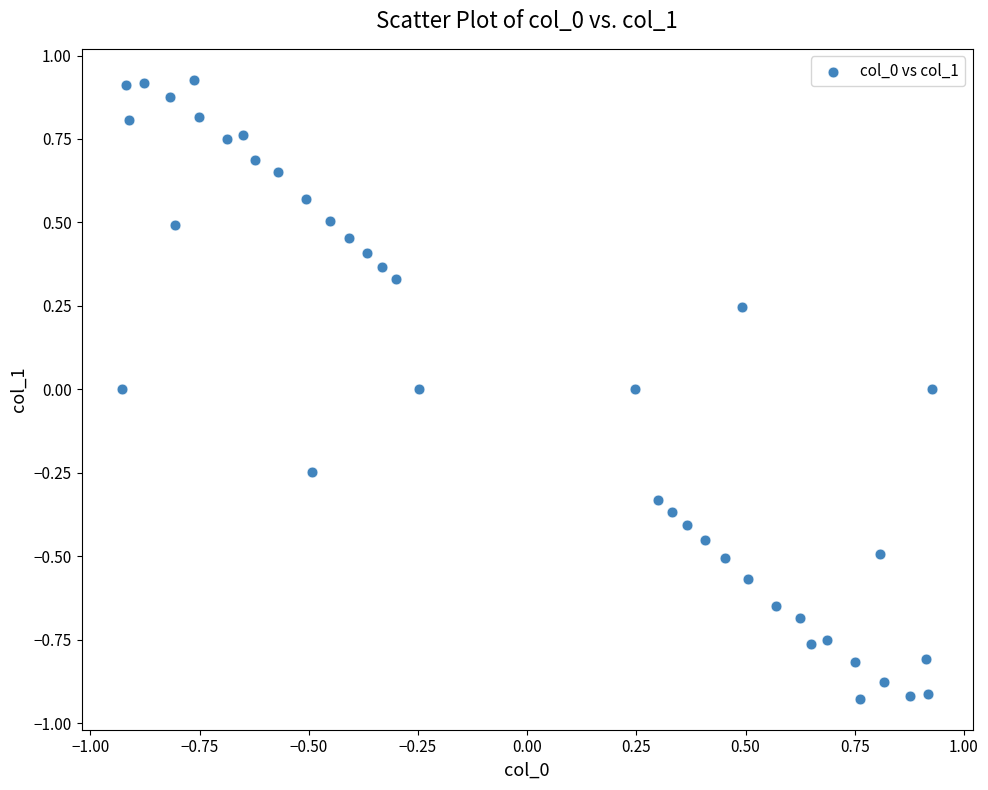

What is the range of X values (max minus min)?

1.9